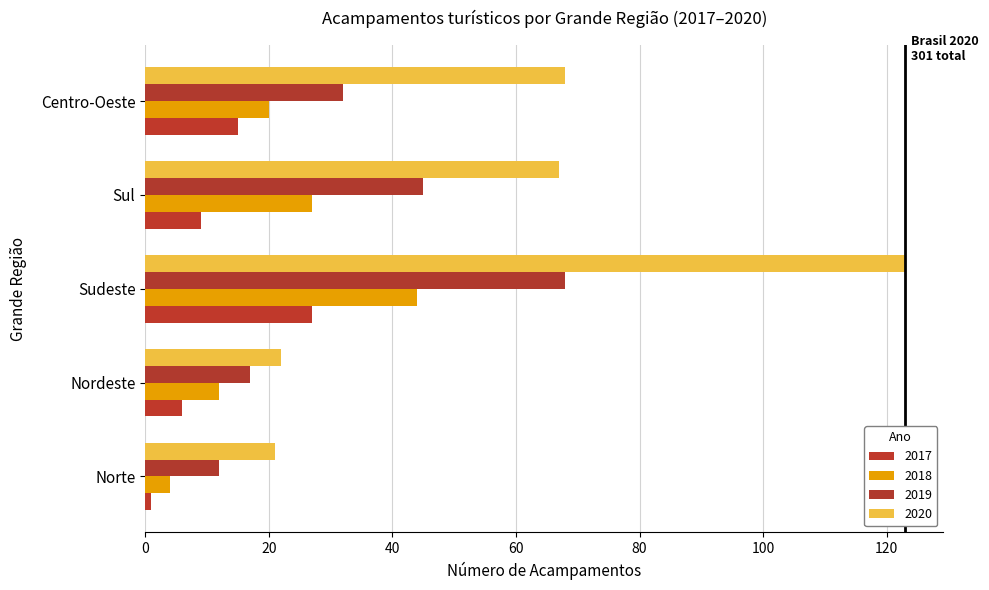

Reading left to right, extract all data points from this chart.

2017: Norte=1	Nordeste=6	Sudeste=27	Sul=9	Centro-Oeste=15
2018: Norte=4	Nordeste=12	Sudeste=44	Sul=27	Centro-Oeste=20
2019: Norte=12	Nordeste=17	Sudeste=68	Sul=45	Centro-Oeste=32
2020: Norte=21	Nordeste=22	Sudeste=123	Sul=67	Centro-Oeste=68